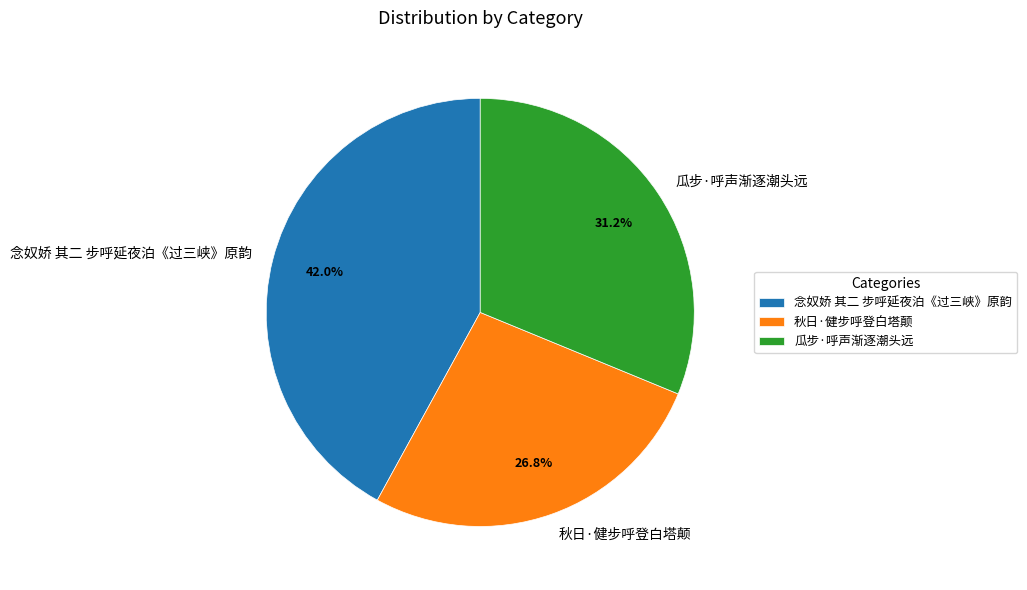

What is the total percentage of 瓜步·呼声渐逐潮头远 and 秋日·健步呼登白塔颠?

58.0%